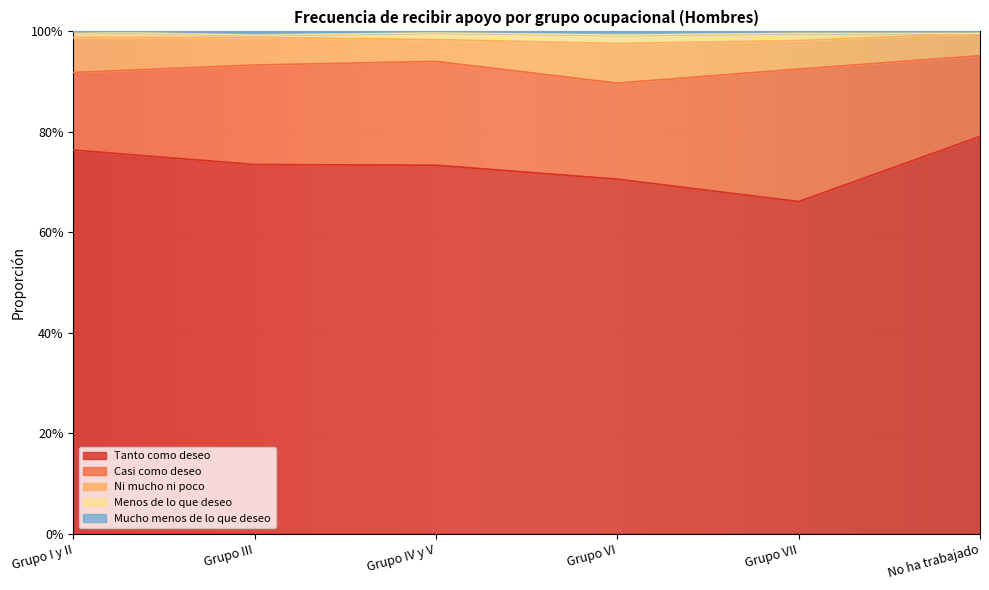

How many values in the Menos de lo que deseo series exceed 0?

5